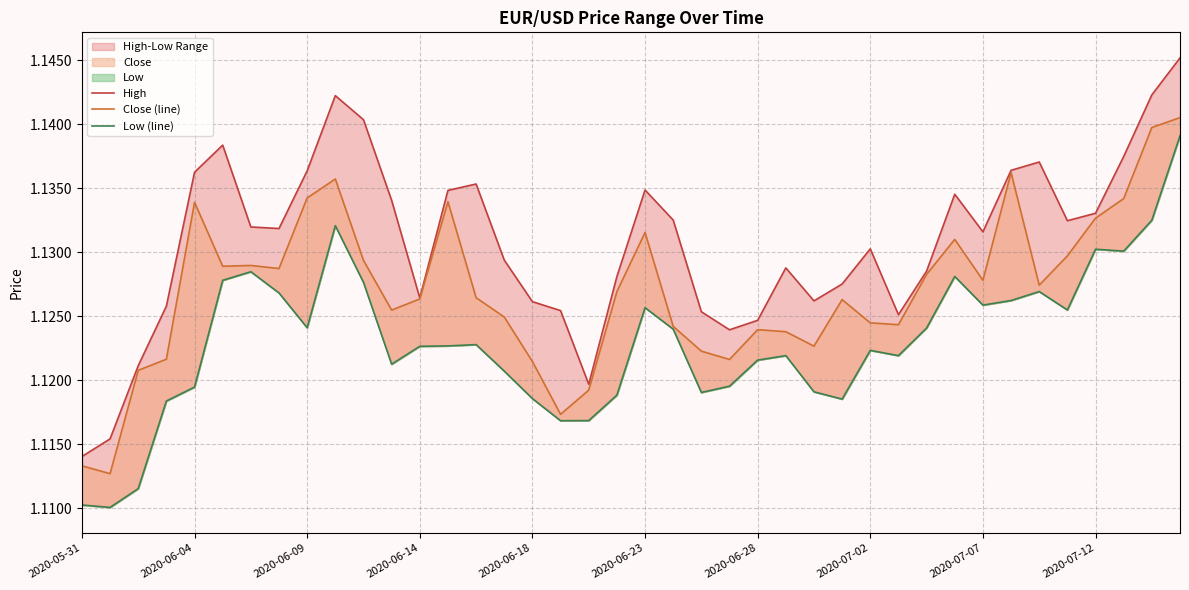

Rank the categories by Low (line) value from highest to lowest.

39, 38, 2020-07-12, 36, 37, 2020-06-28, 31, 2020-06-23, 10, 34, 2020-07-02, 33, 32, 20, 35, 2020-07-07, 30, 21, 14, 13, 12, 28, 25, 29, 24, 11, 15, 23, 2020-06-18, 26, 22, 19, 16, 27, 2020-06-14, 18, 17, 2020-06-09, 2020-05-31, 2020-06-04